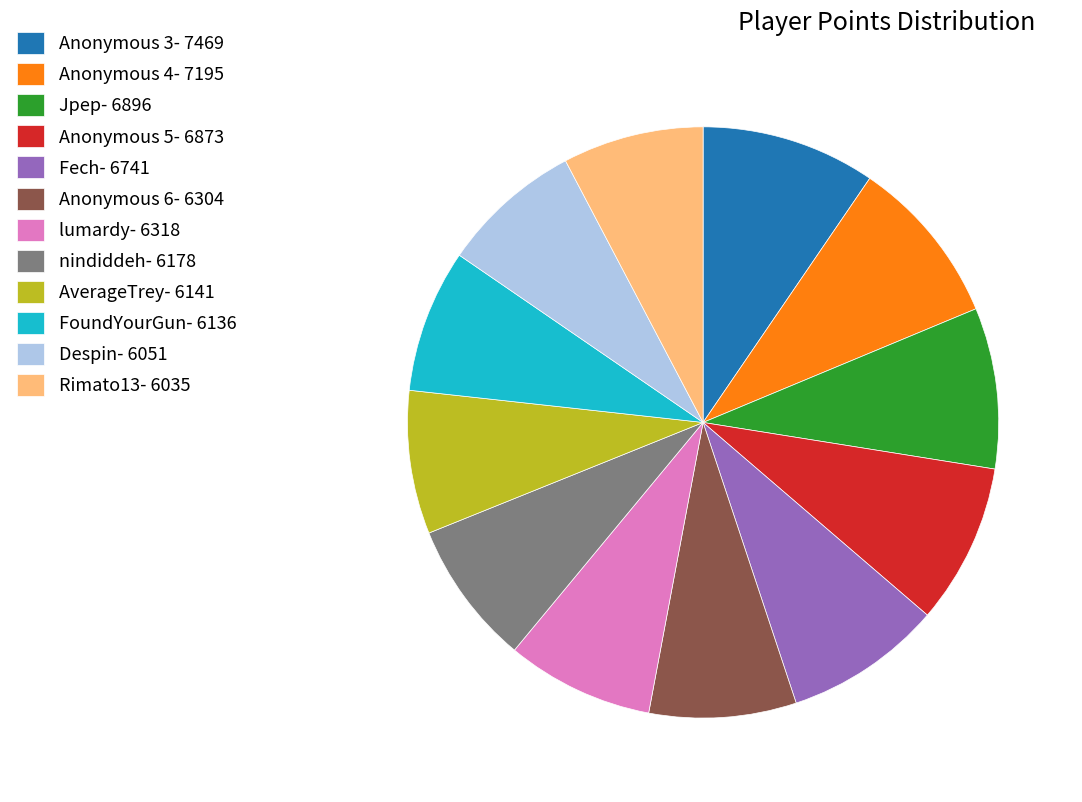

True or false: Anonymous 5- 6873 accounts for 9% of the total.

True